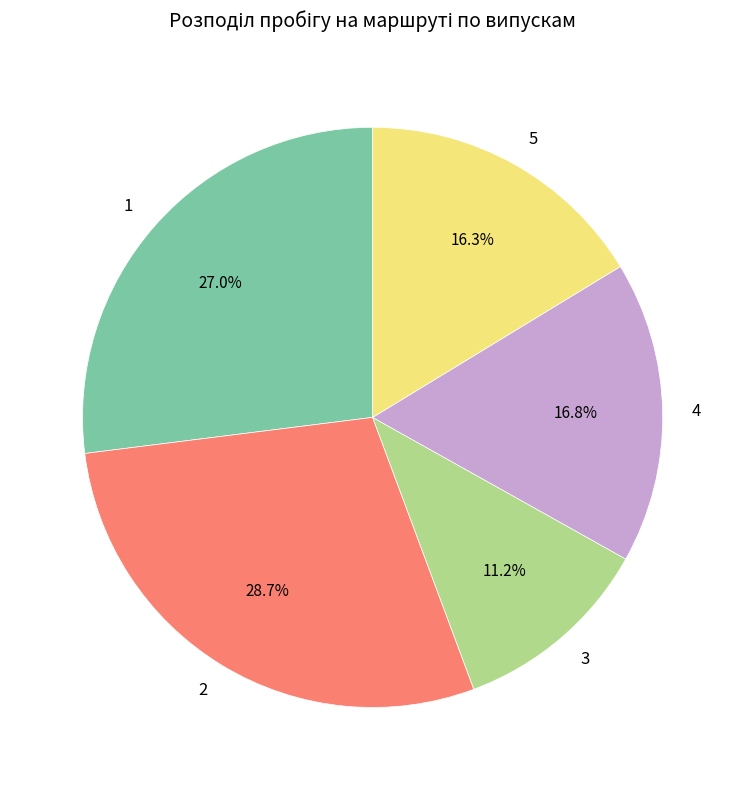

Count the number of slices in the pie.

5